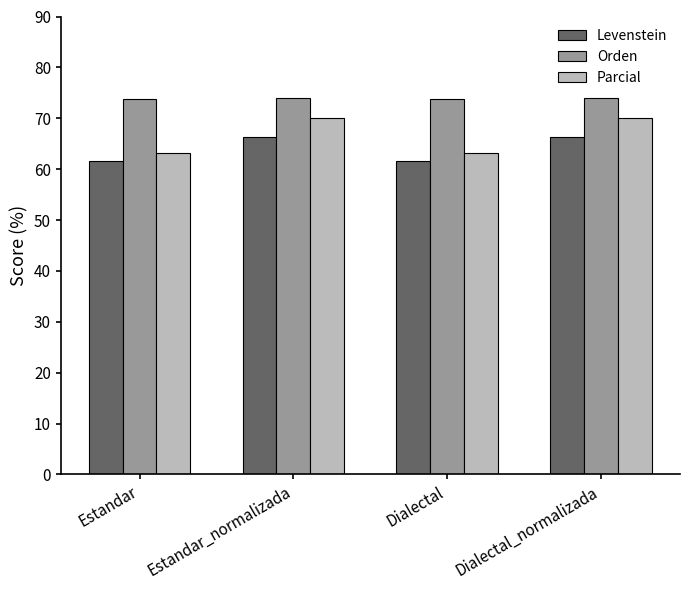

What is the difference between the maximum and minimum values in the Levenstein series?

4.7